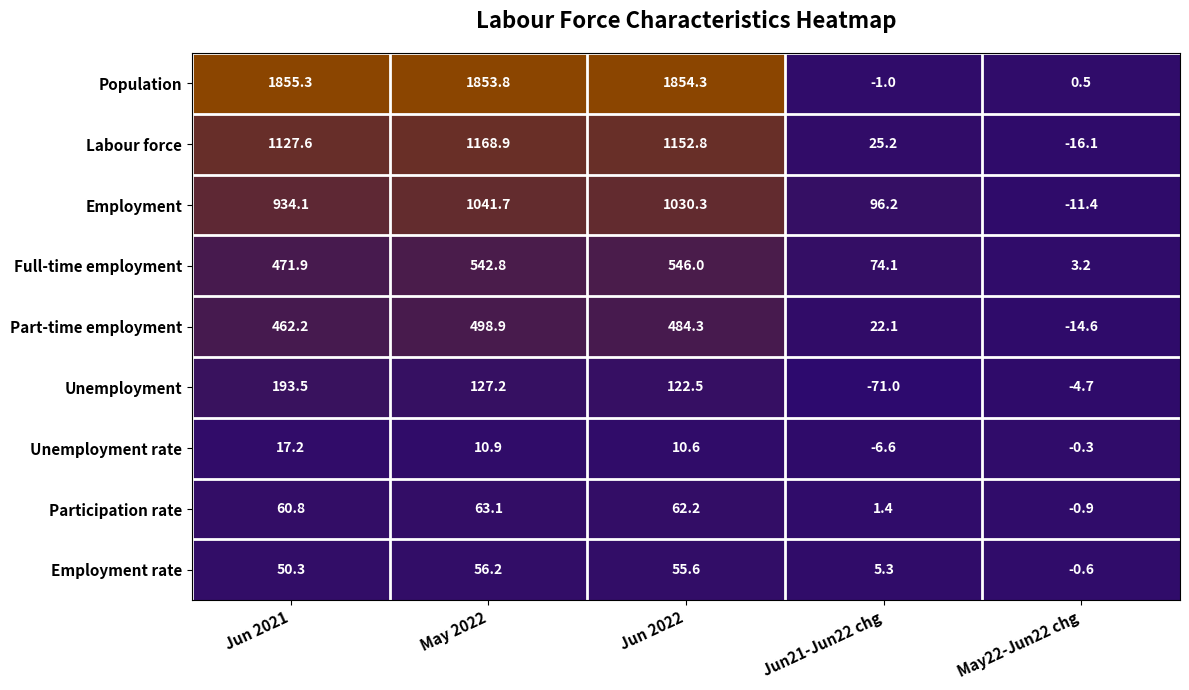

Which label corresponds to the smallest value in the chart?

Jun21-Jun22 chg